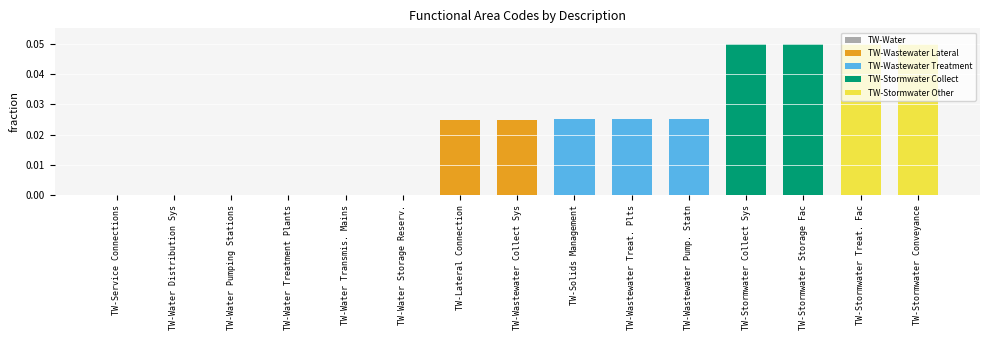

What is the sum of all values?

0.3